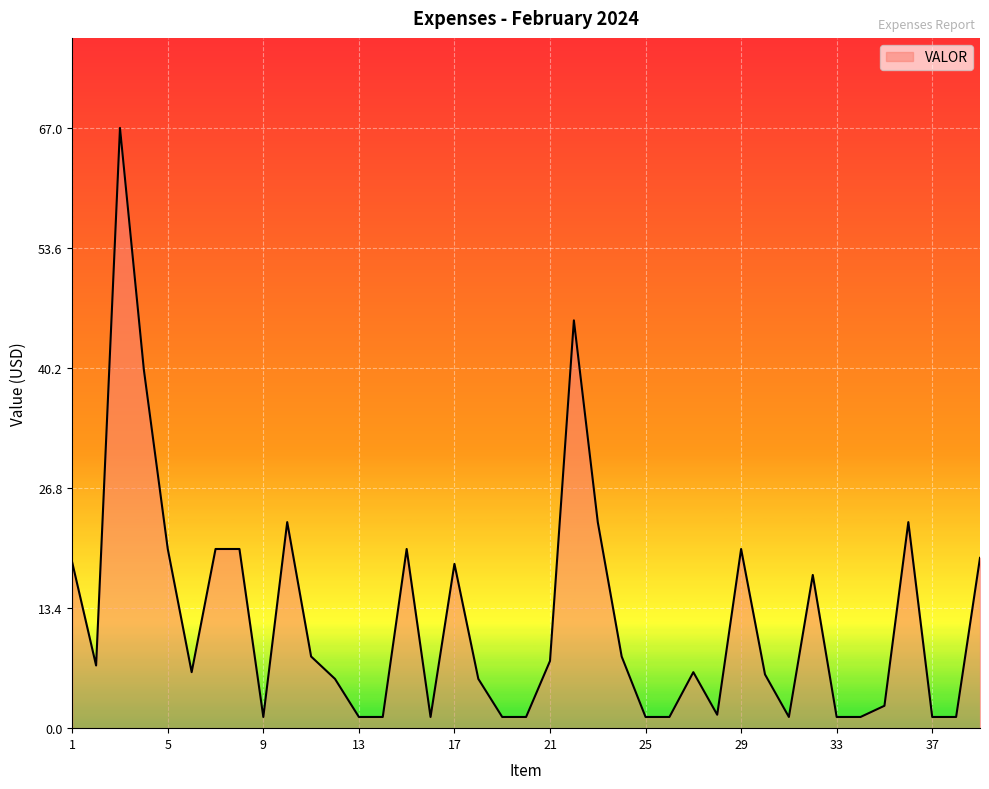

How many lines are shown in the chart?

1